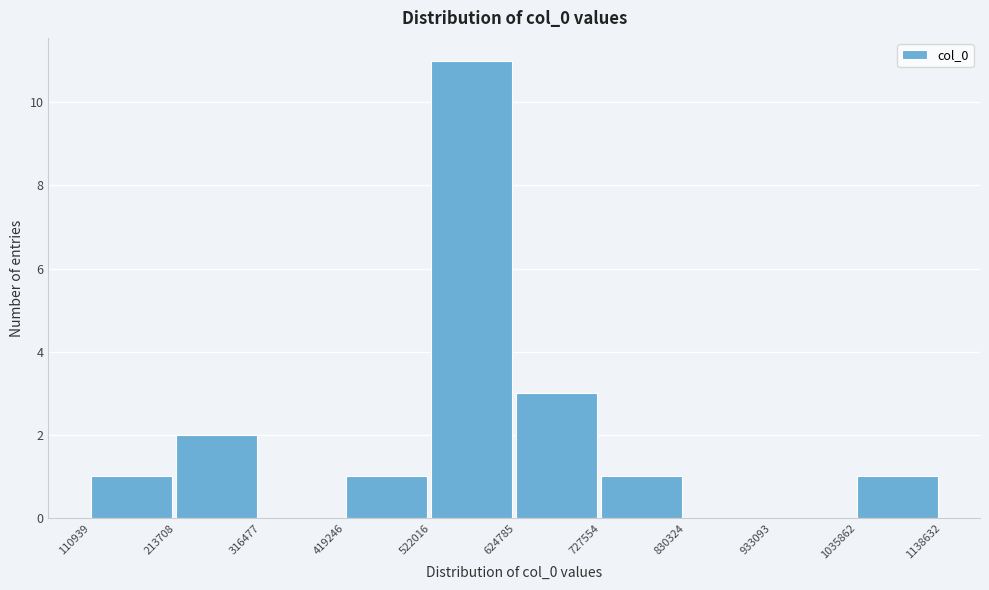

Over which range of the x-axis is the bar tallest?

522016 to 624785